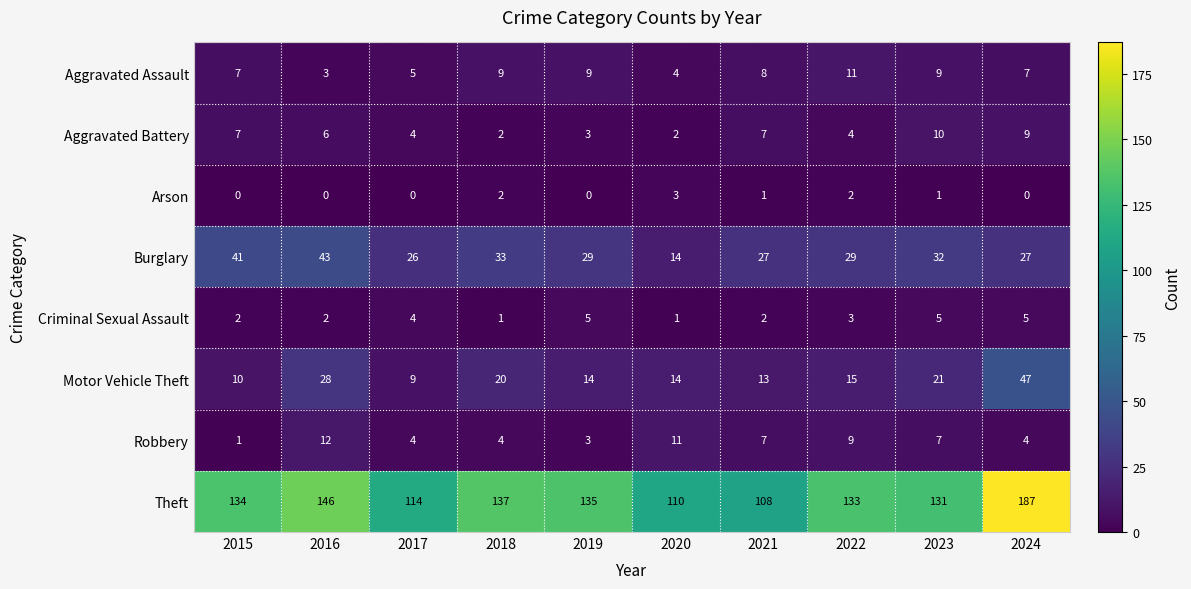

How many categories are shown in the chart?

10